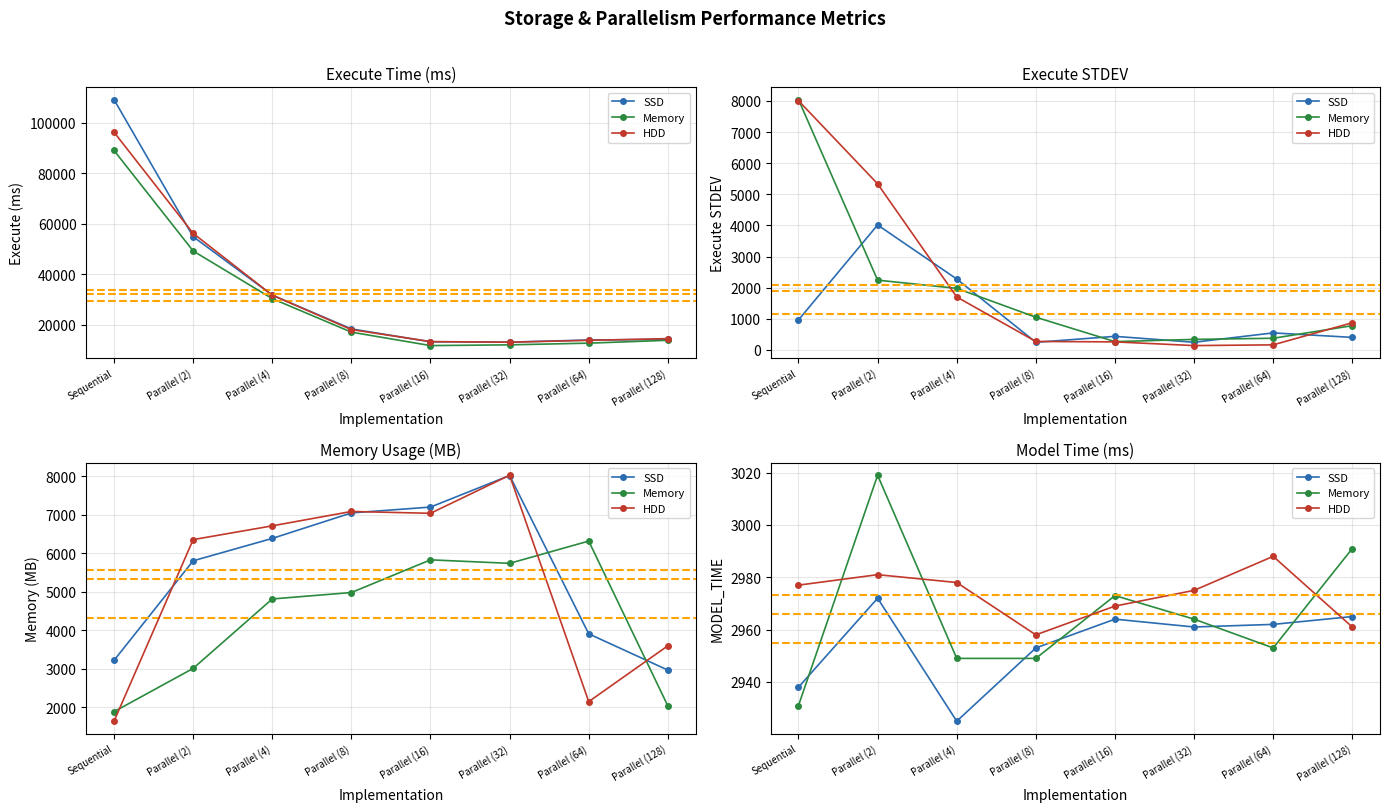

How many categories are shown in the chart?

8